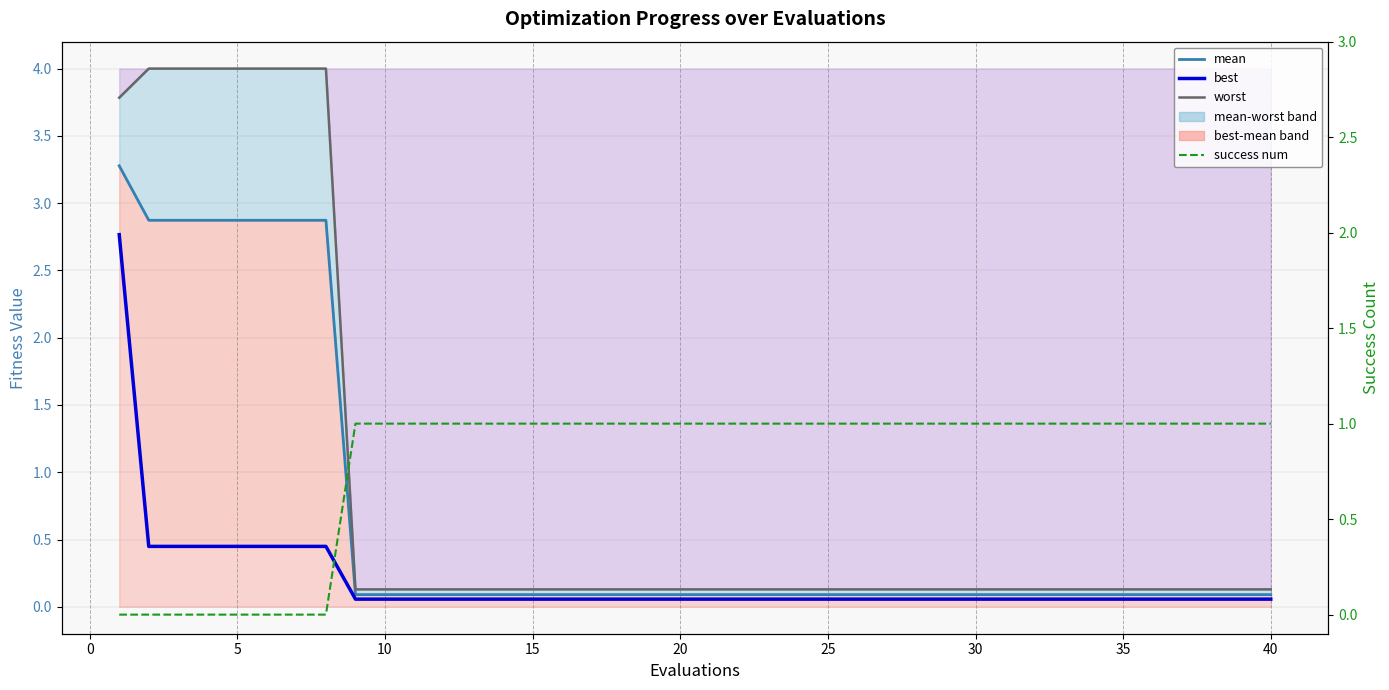

What is the difference between the highest and lowest values at 30?

0.9